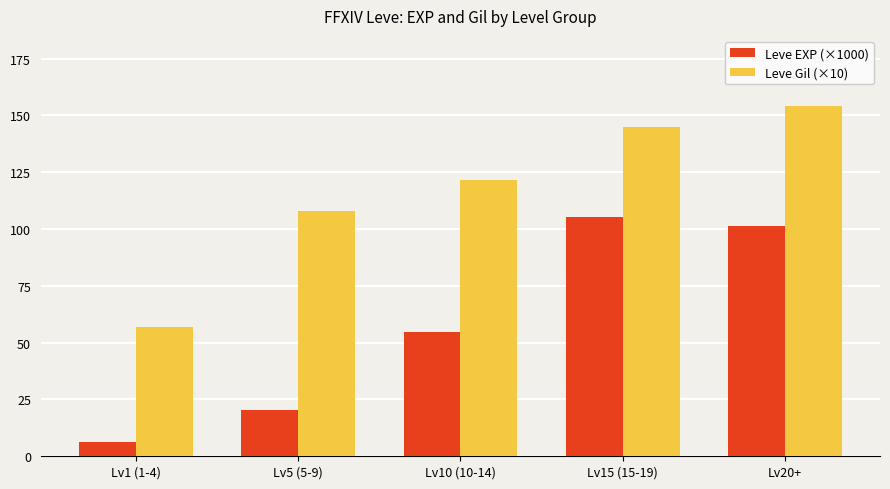

What is the value of the Leve EXP (×1000) bar at the 1st from the left?

6.3